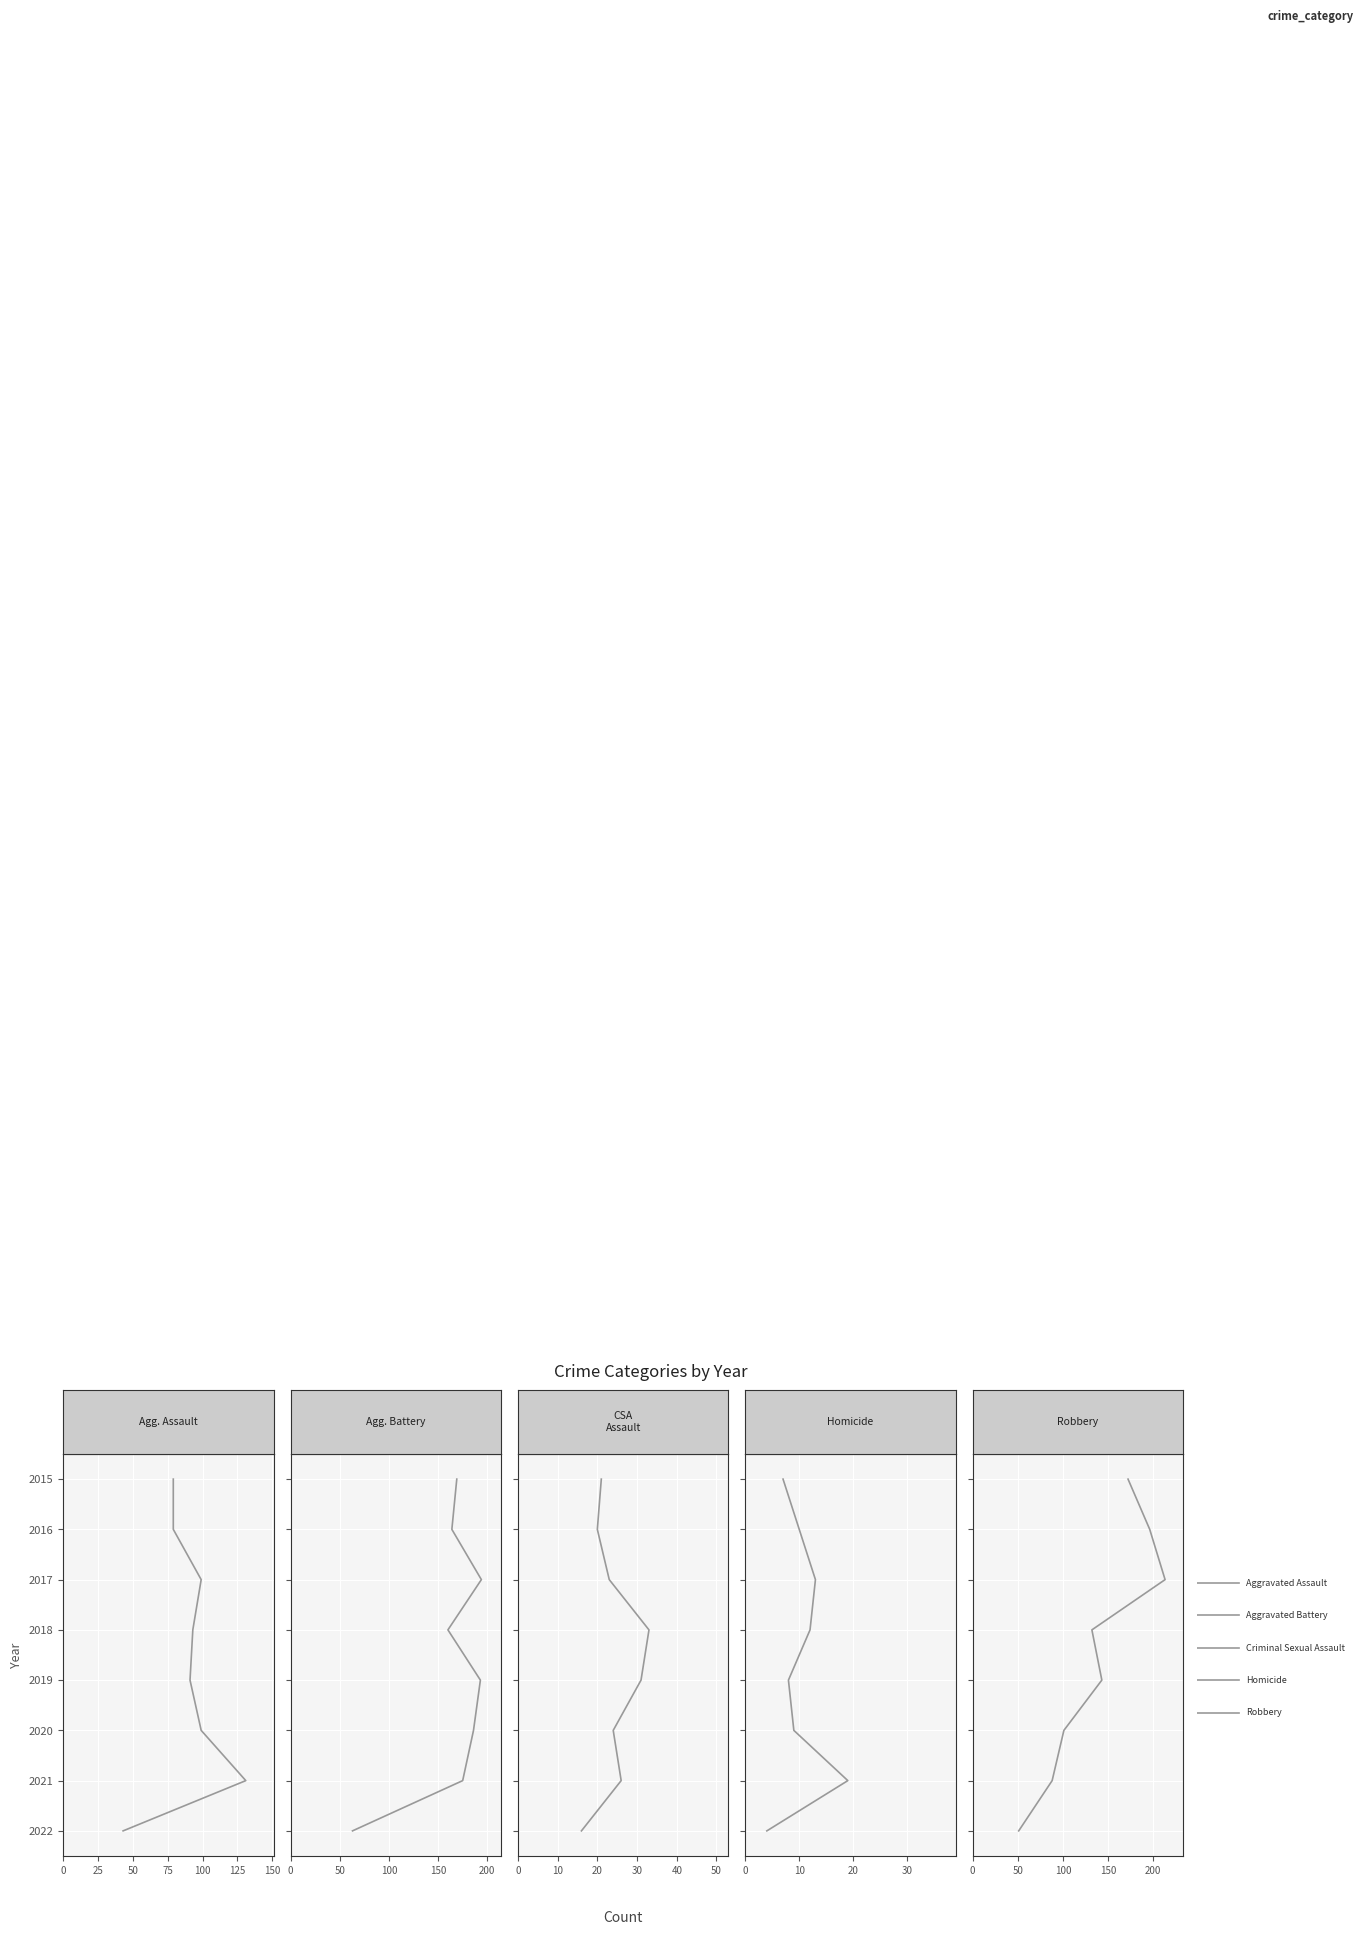

The value of Homicide at 10 is 1. True or false?

False